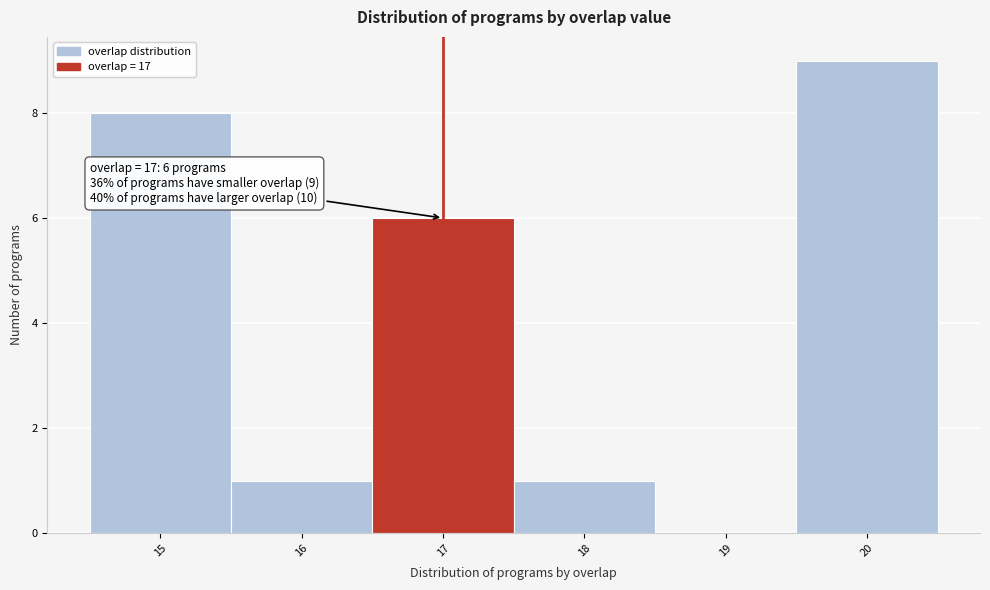

Over which range of the x-axis is the bar tallest?

19.5 to 20.5